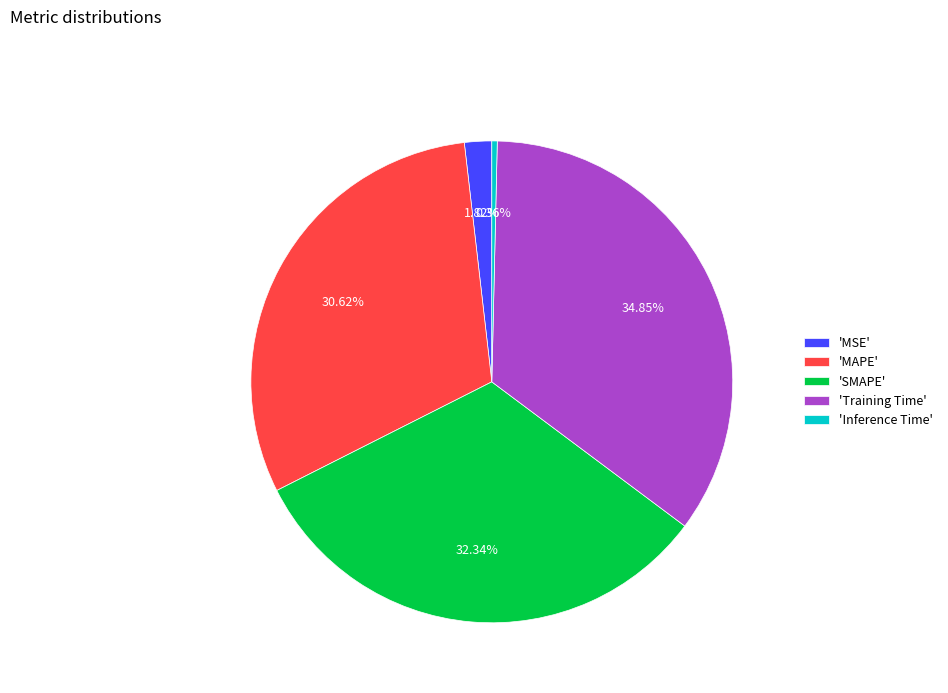

Is there any slice that represents more than half of the pie?

No